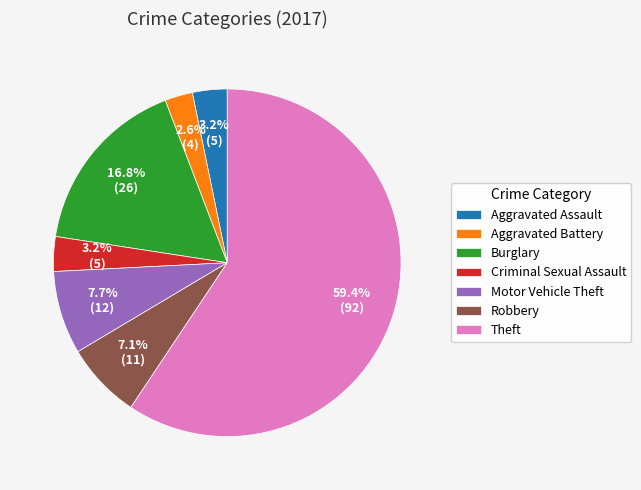

Which slice is the smallest?

Aggravated Battery